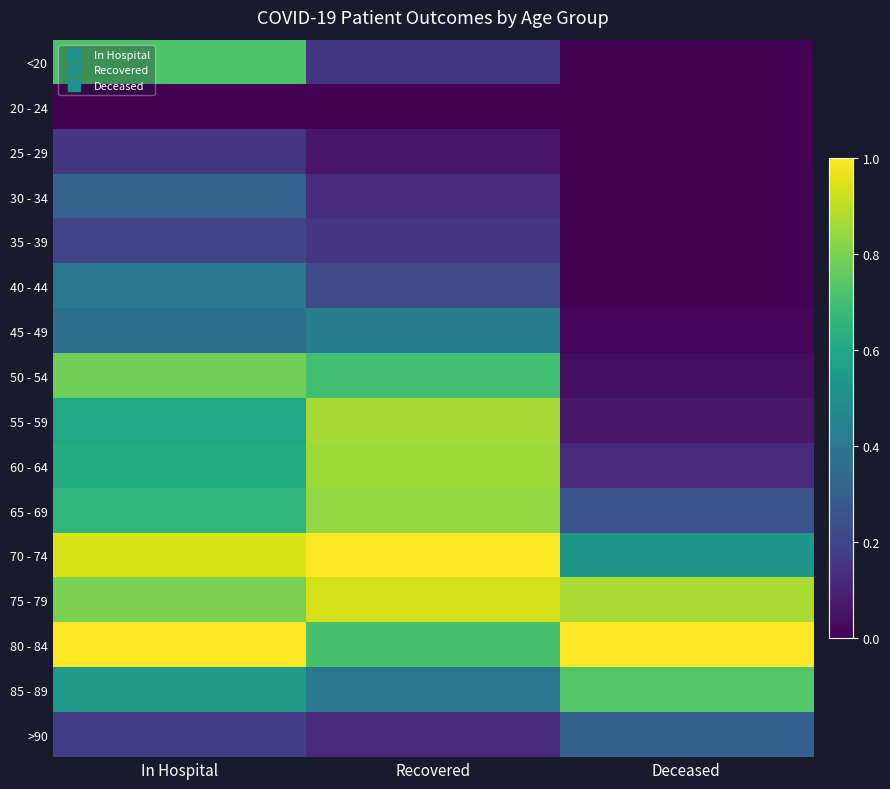

Reading left to right, extract all data points from this chart.

<20: In Hospital=0.7	Recovered=0.2	Deceased=0.0
20 - 24: In Hospital=0.0	Recovered=0.0	Deceased=0.0
25 - 29: In Hospital=0.2	Recovered=0.1	Deceased=0.0
30 - 34: In Hospital=0.3	Recovered=0.1	Deceased=0.0
35 - 39: In Hospital=0.2	Recovered=0.2	Deceased=0.0
40 - 44: In Hospital=0.4	Recovered=0.2	Deceased=0.0
45 - 49: In Hospital=0.4	Recovered=0.4	Deceased=0.0
50 - 54: In Hospital=0.8	Recovered=0.7	Deceased=0.0
55 - 59: In Hospital=0.6	Recovered=0.9	Deceased=0.1
60 - 64: In Hospital=0.6	Recovered=0.9	Deceased=0.1
65 - 69: In Hospital=0.7	Recovered=0.8	Deceased=0.3
70 - 74: In Hospital=0.9	Recovered=1.0	Deceased=0.5
75 - 79: In Hospital=0.8	Recovered=0.9	Deceased=0.9
80 - 84: In Hospital=1.0	Recovered=0.7	Deceased=1.0
85 - 89: In Hospital=0.5	Recovered=0.4	Deceased=0.7
>90: In Hospital=0.2	Recovered=0.1	Deceased=0.3